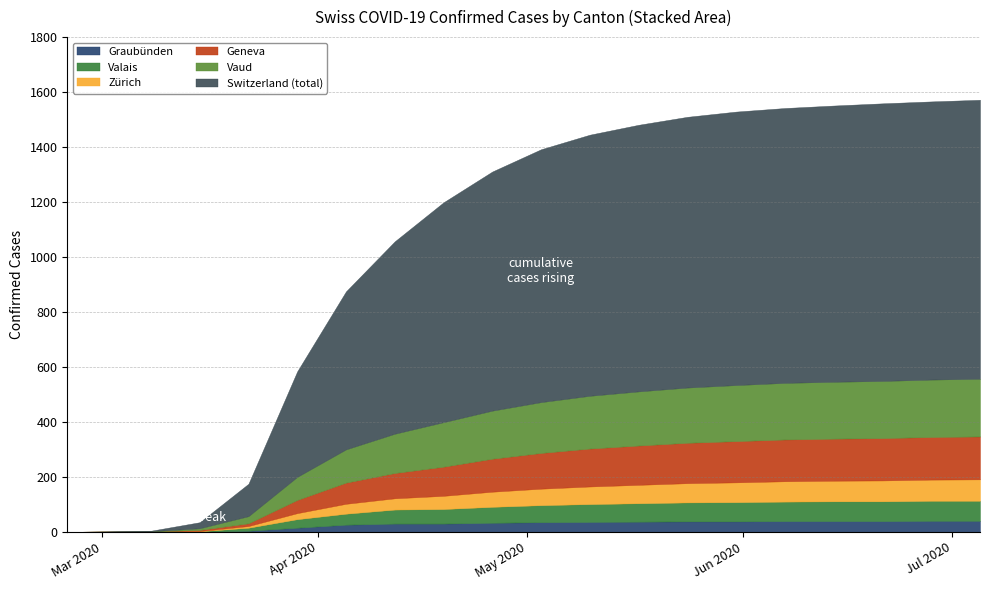

True or false: VD and ZH cross at least once.

False